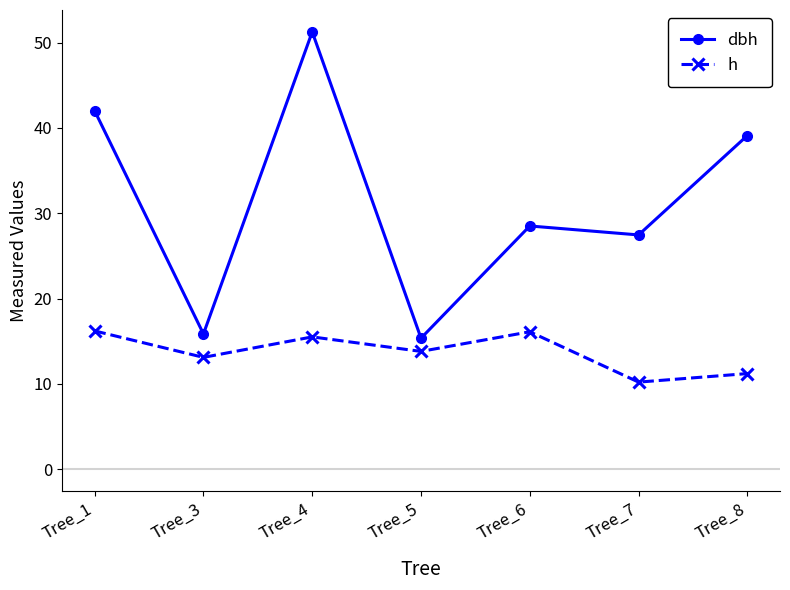

Rank the series at Tree_1 from highest to lowest value.

dbh, h